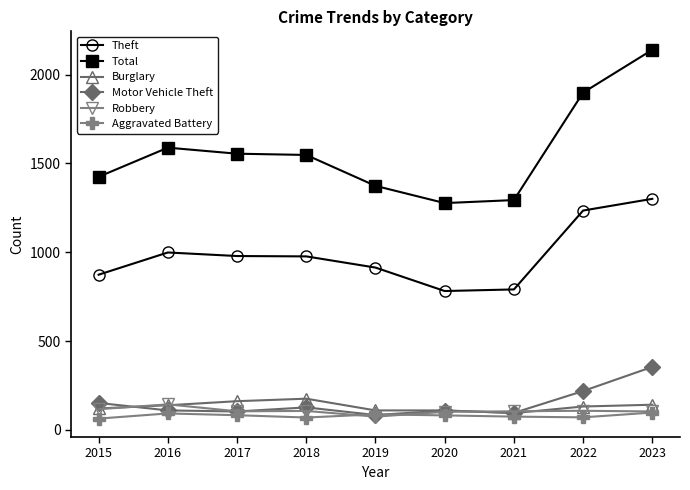

True or false: Burglary and Theft cross at least once.

False